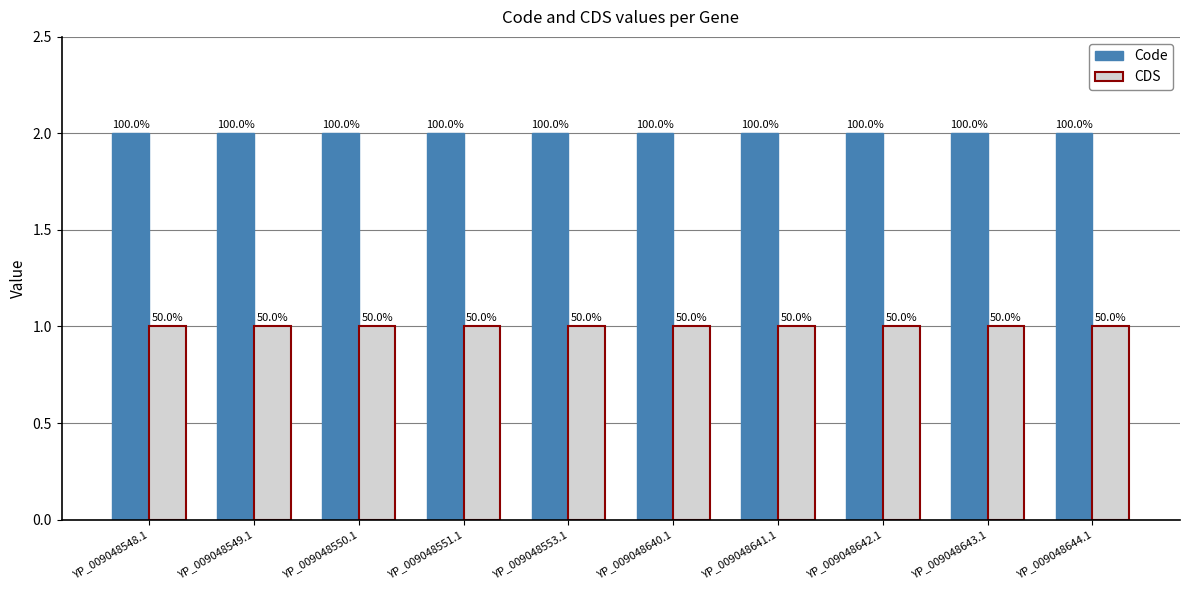

Where is CDS nearest to the value 1?

YP_009048548.1